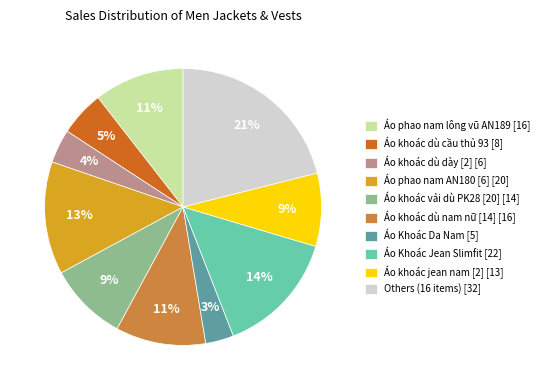

Is there any slice that represents more than half of the pie?

No